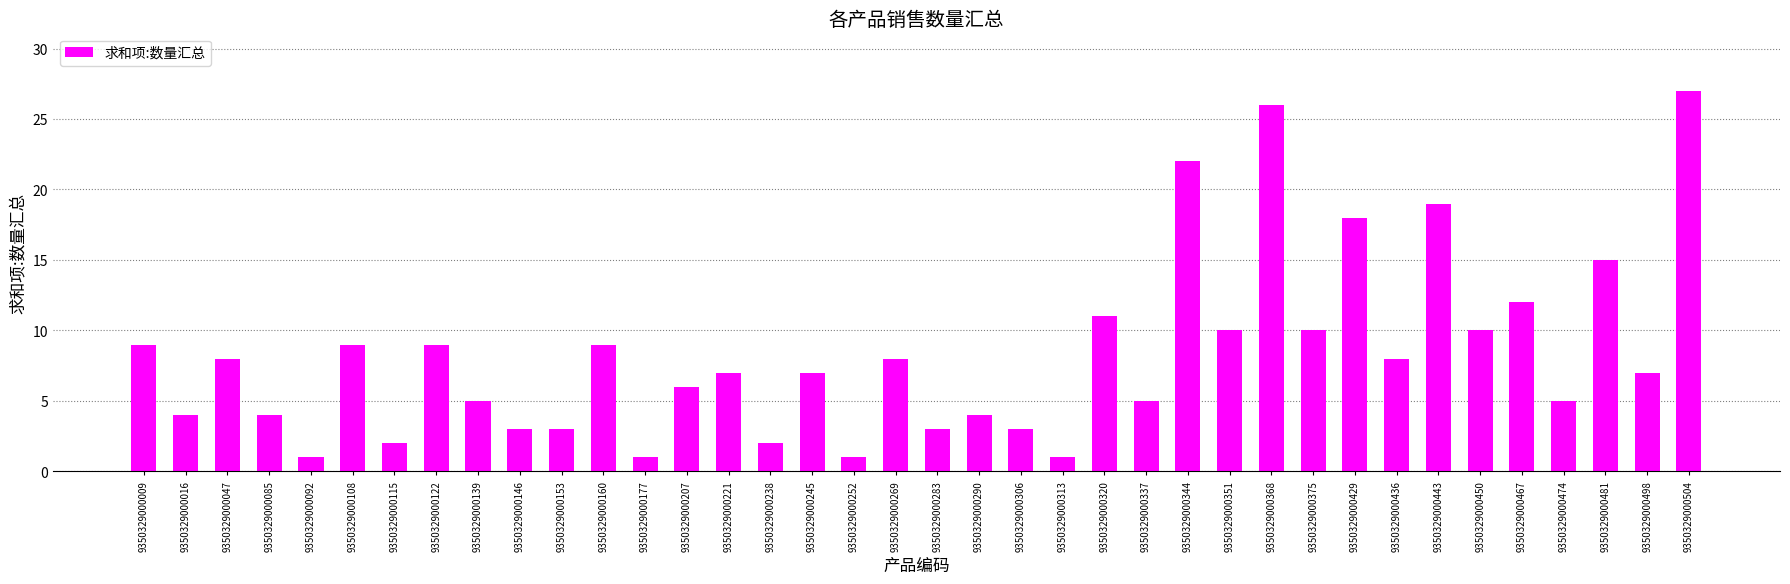

Reading left to right, list all the values displayed in this chart.

9	4	8	4	1	9	2	9	5	3	3	9	1	6	7	2	7	1	8	3	4	3	1	11	5	22	10	26	10	18	8	19	10	12	5	15	7	27